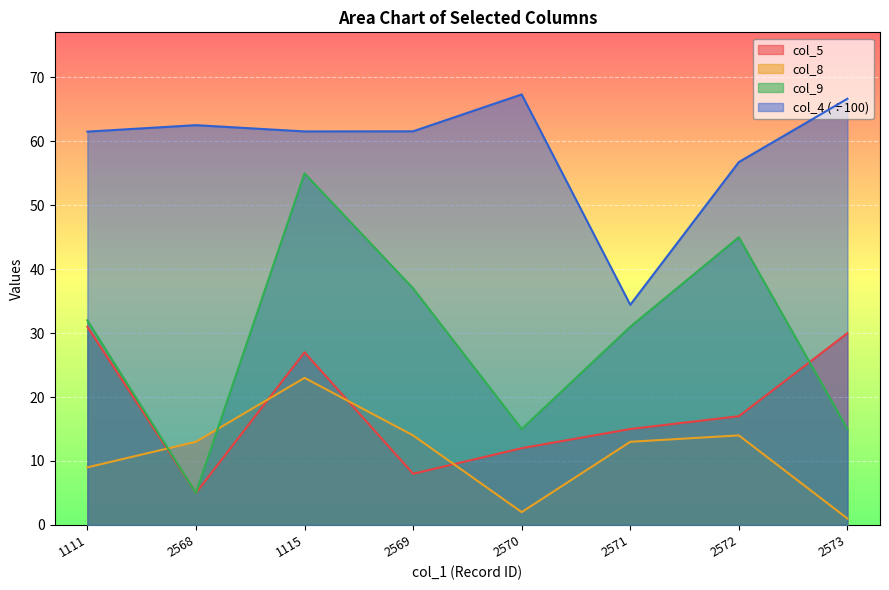

Which series changed the most between 1111 and 2571?

col_4 (÷100)